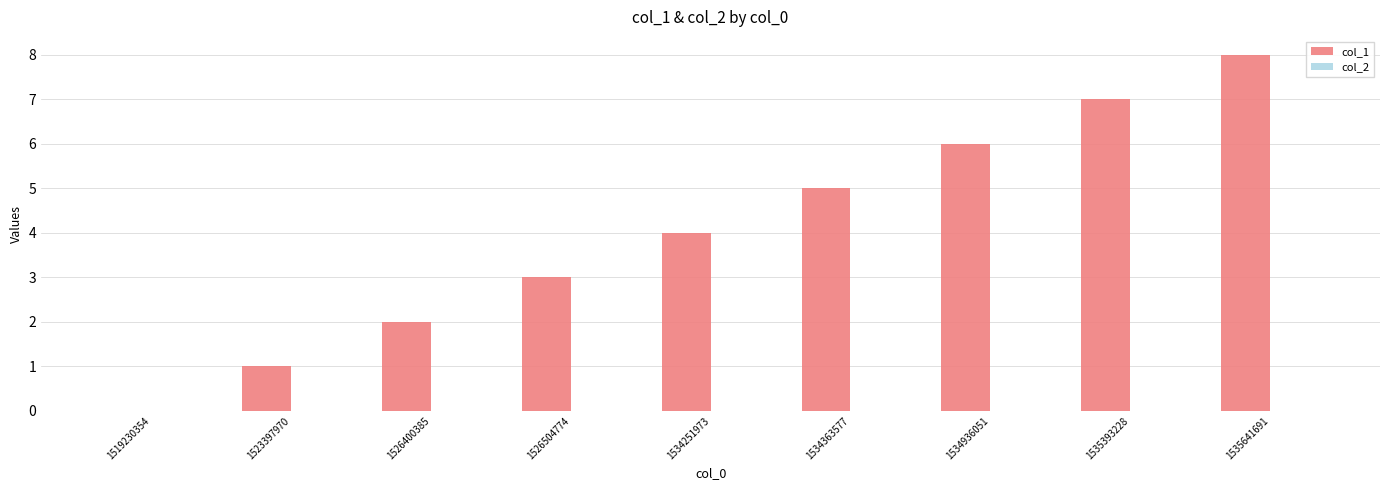

What is the ratio of the value at 1535393228 to the value at 1526400385?

3.5